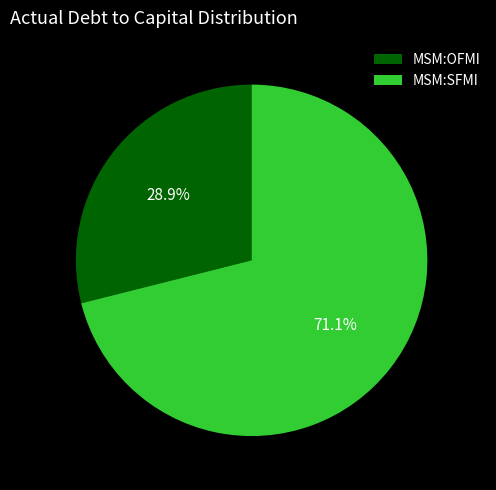

Which category has the biggest portion of the pie?

Salalah Mills Company SAOG (MSM:SFMI)